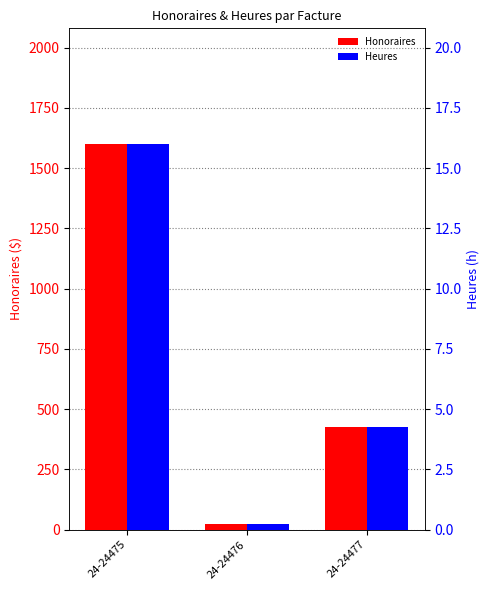

List the series in order of their overall mean, lowest first.

Heures, Honoraires